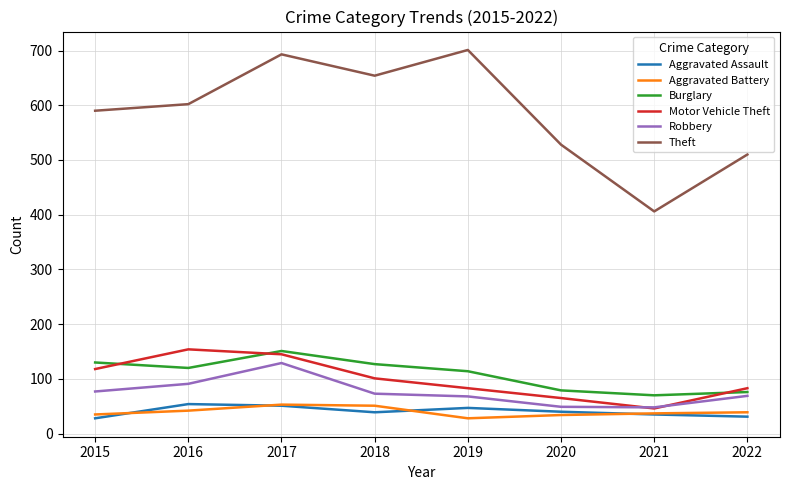

Between 2017 and 2019, which series saw the biggest shift?

Motor Vehicle Theft